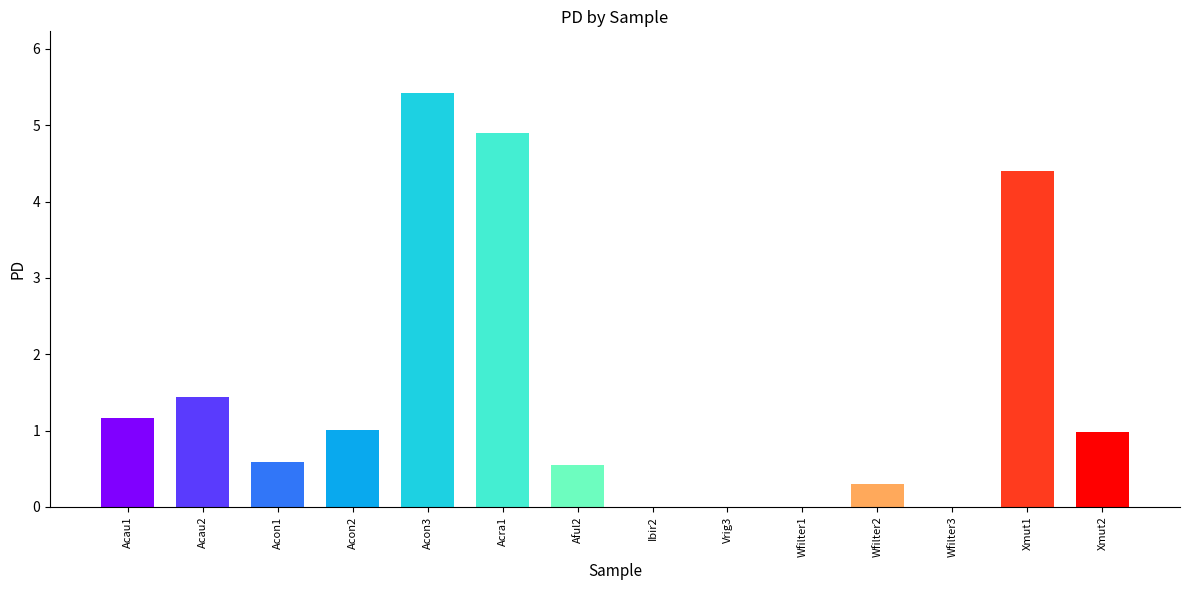

Which category has the highest value across all series?

Acon3